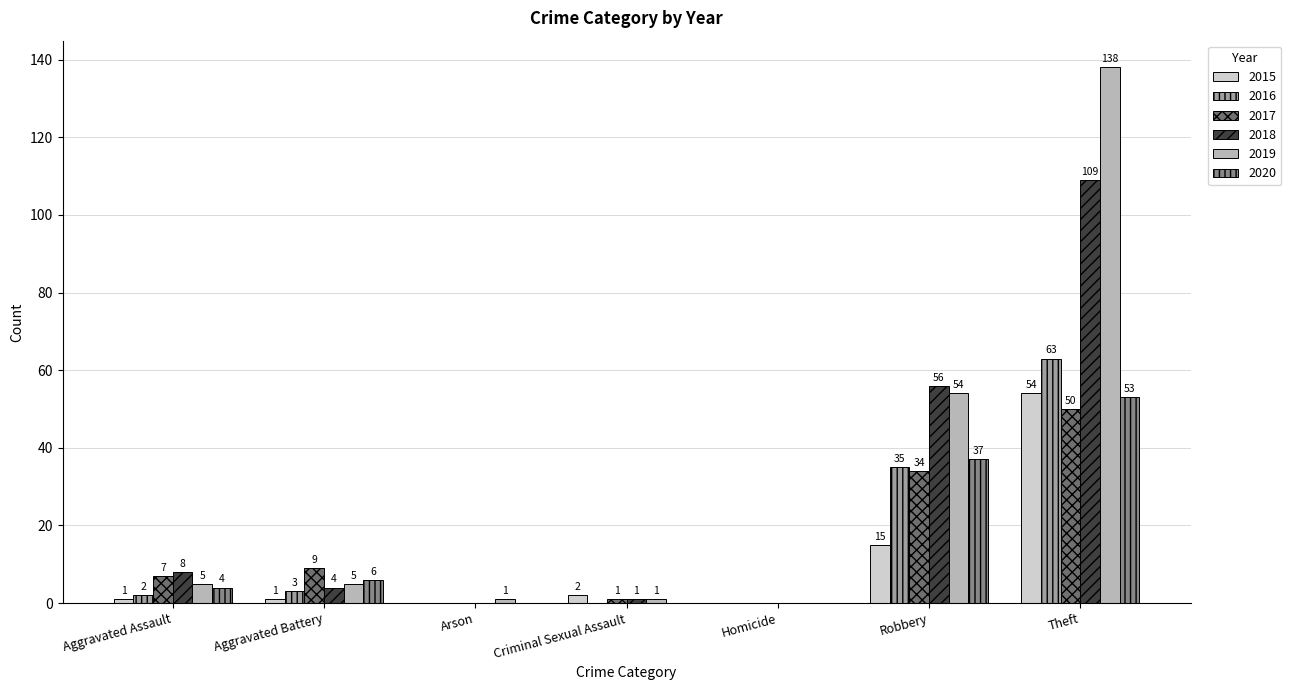

Between Aggravated Assault and Robbery, which series saw the biggest shift?

2019